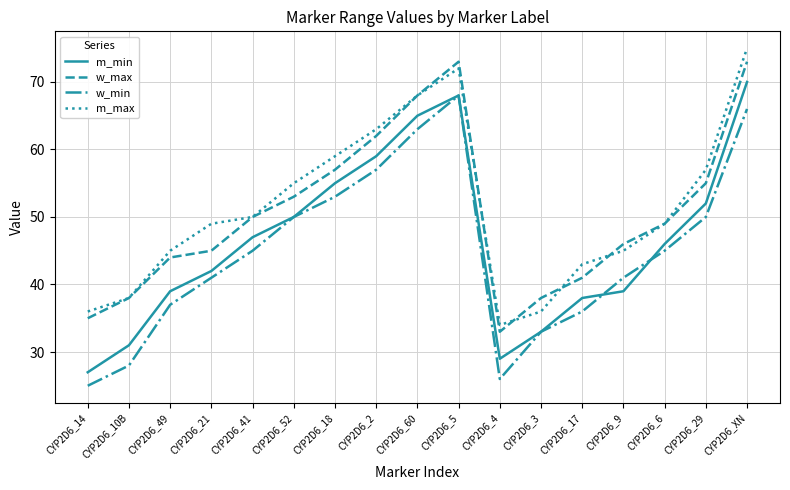

What is the sum of all m_max values?

874